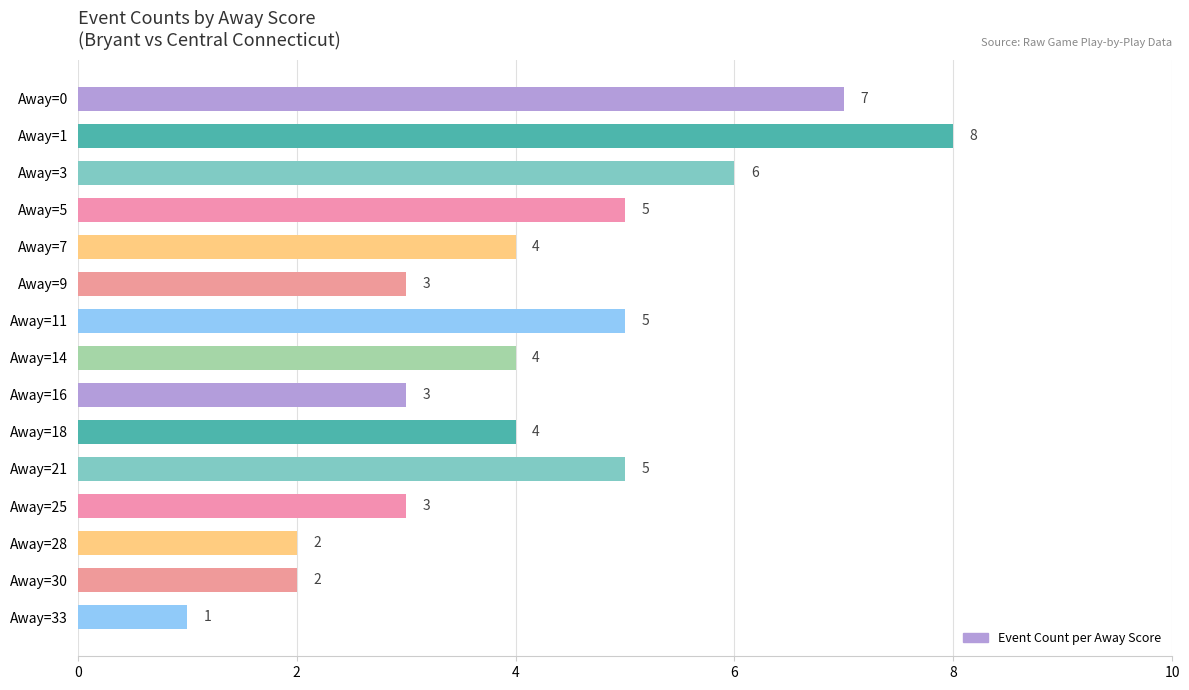

What is the average value?

4